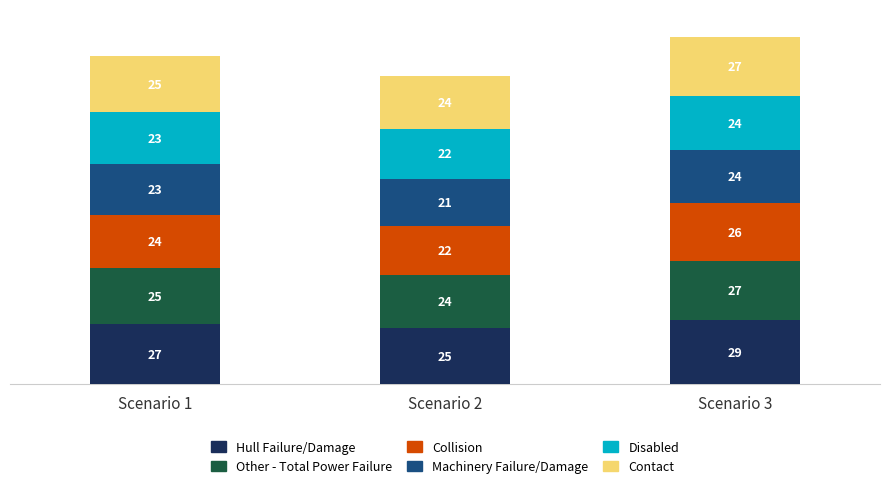

How many data points does each series have?

3